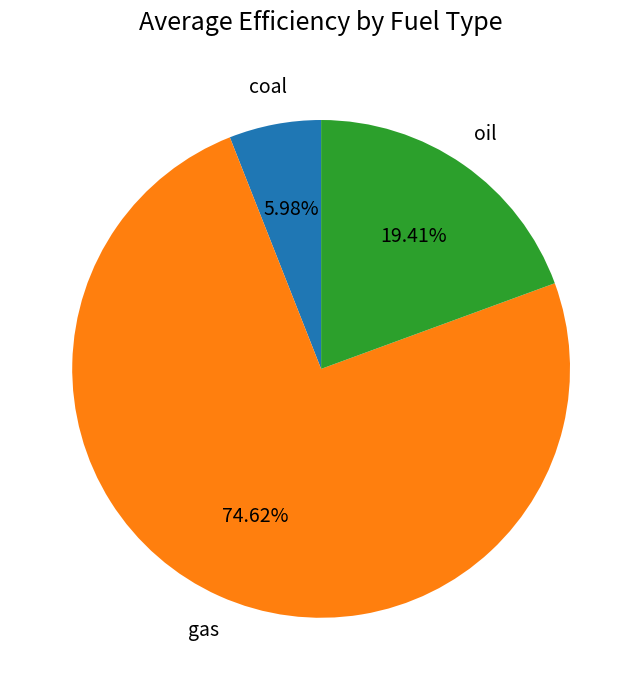

Is there any slice that represents more than half of the pie?

Yes